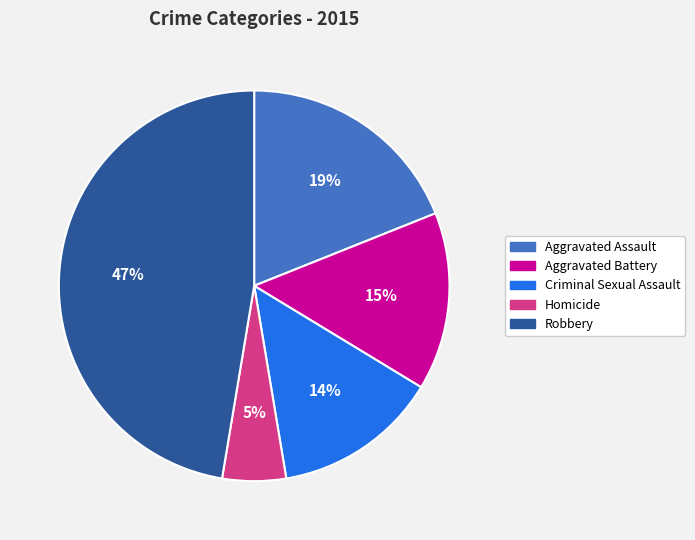

Is the sum of Aggravated Assault and Homicide greater than half?

No